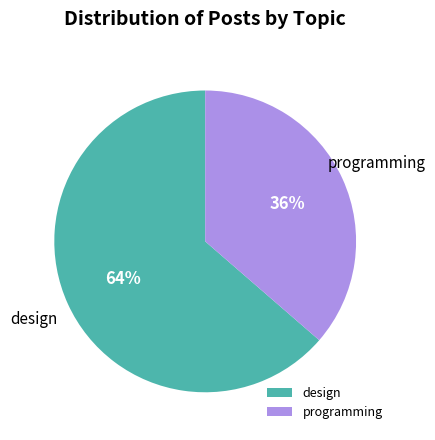

To the nearest percent, what is the average slice percentage?

50%